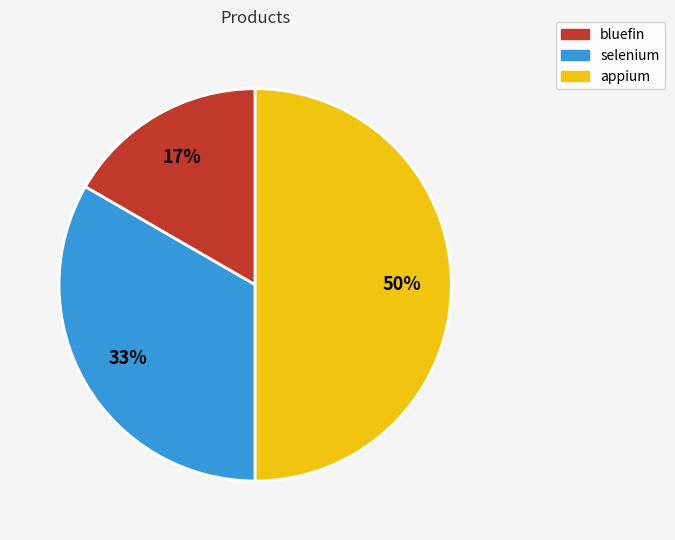

To the nearest percent, what is the difference between the selenium and appium slice percentages?

17%